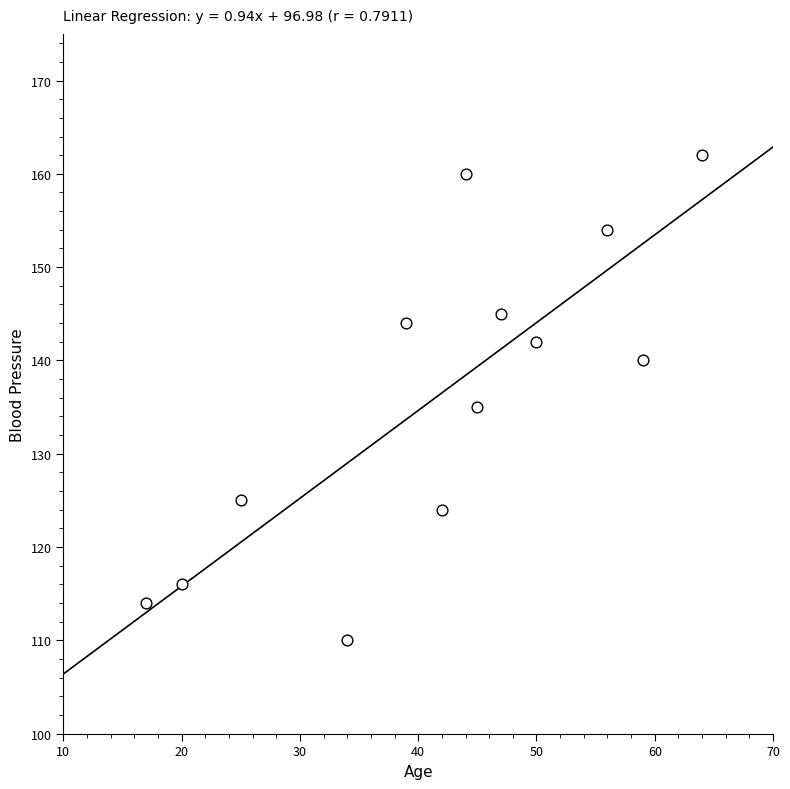

What Y value in the scatter plot is closest to 136?

135